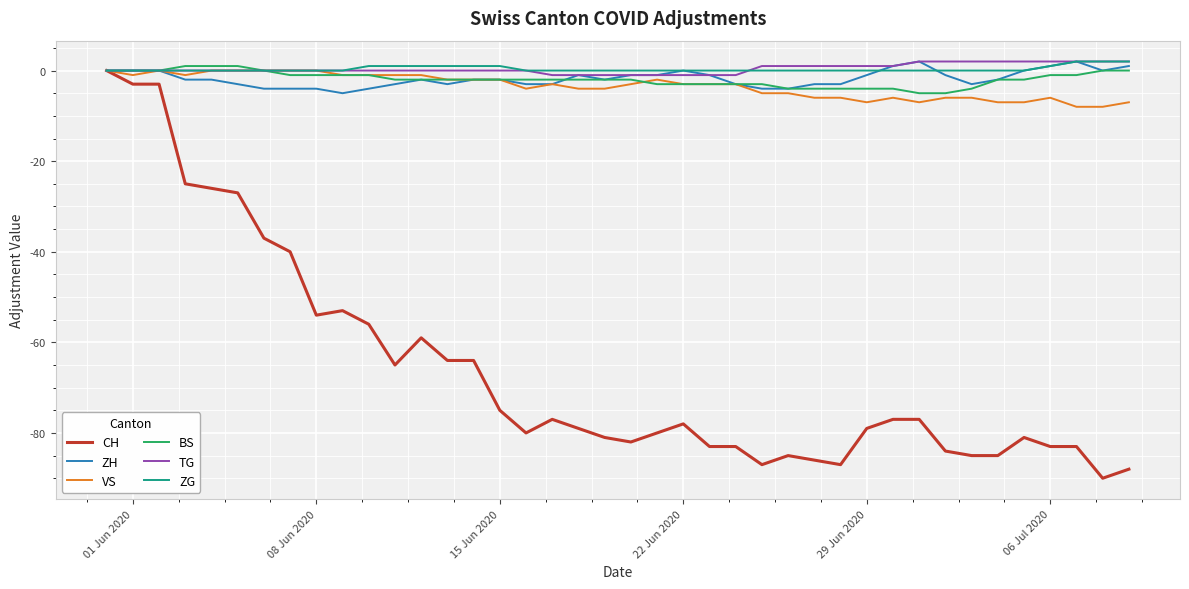

Which series has the widest spread of values?

CH